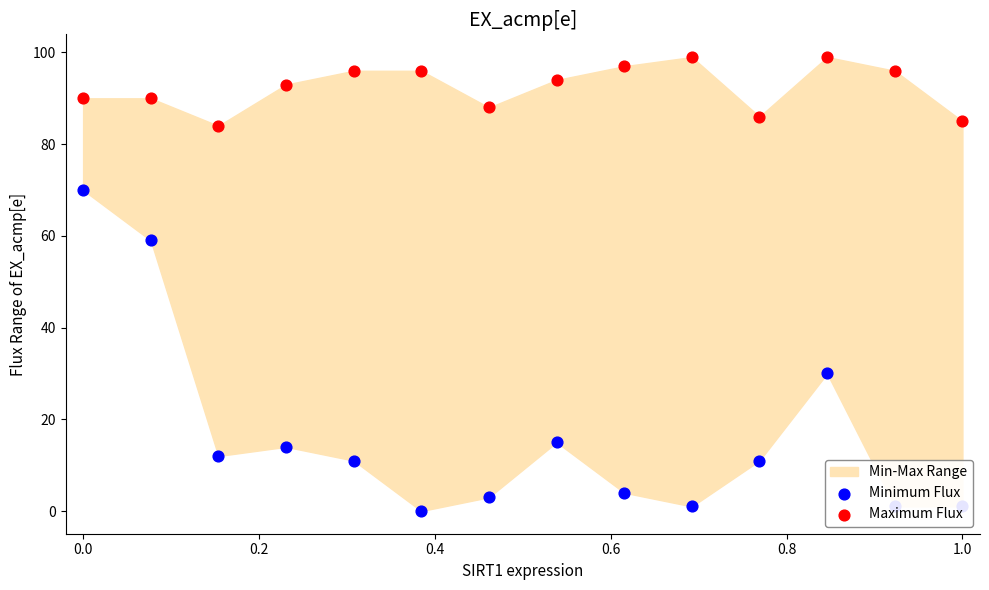

Which series contains the highest Y value?

Maximum Flux